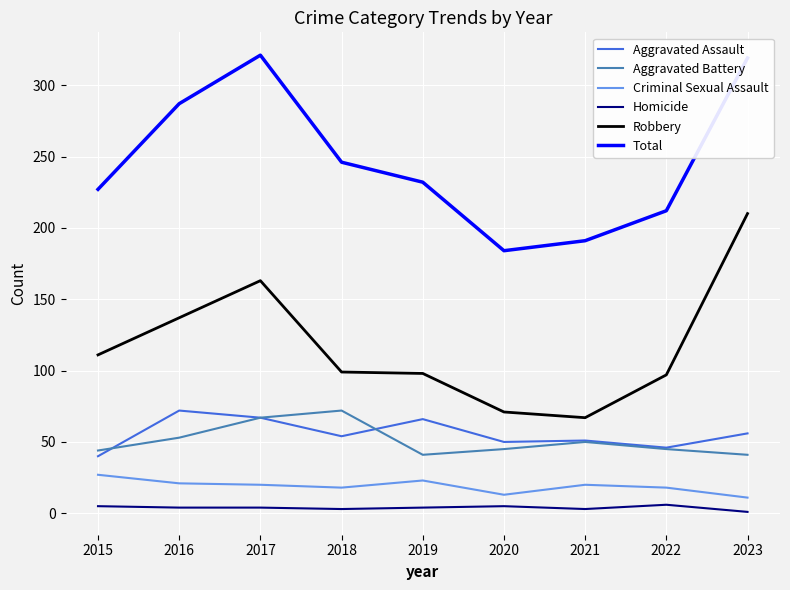

What are all the series names shown in the legend?

Aggravated Assault, Aggravated Battery, Criminal Sexual Assault, Homicide, Robbery, Total